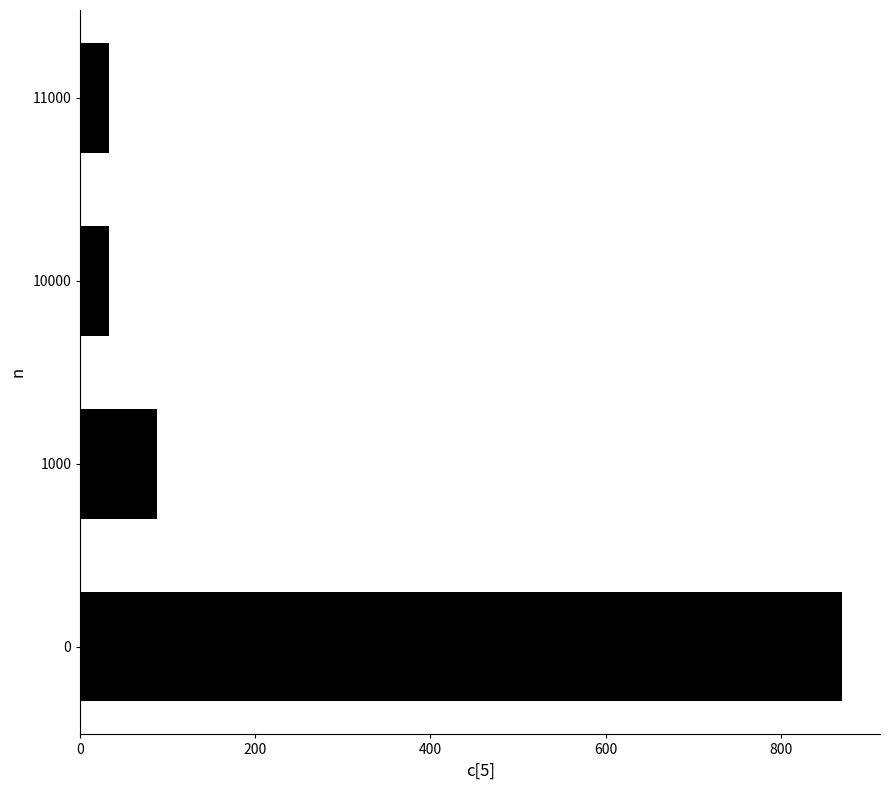

The value at 10000 is 33. True or false?

True